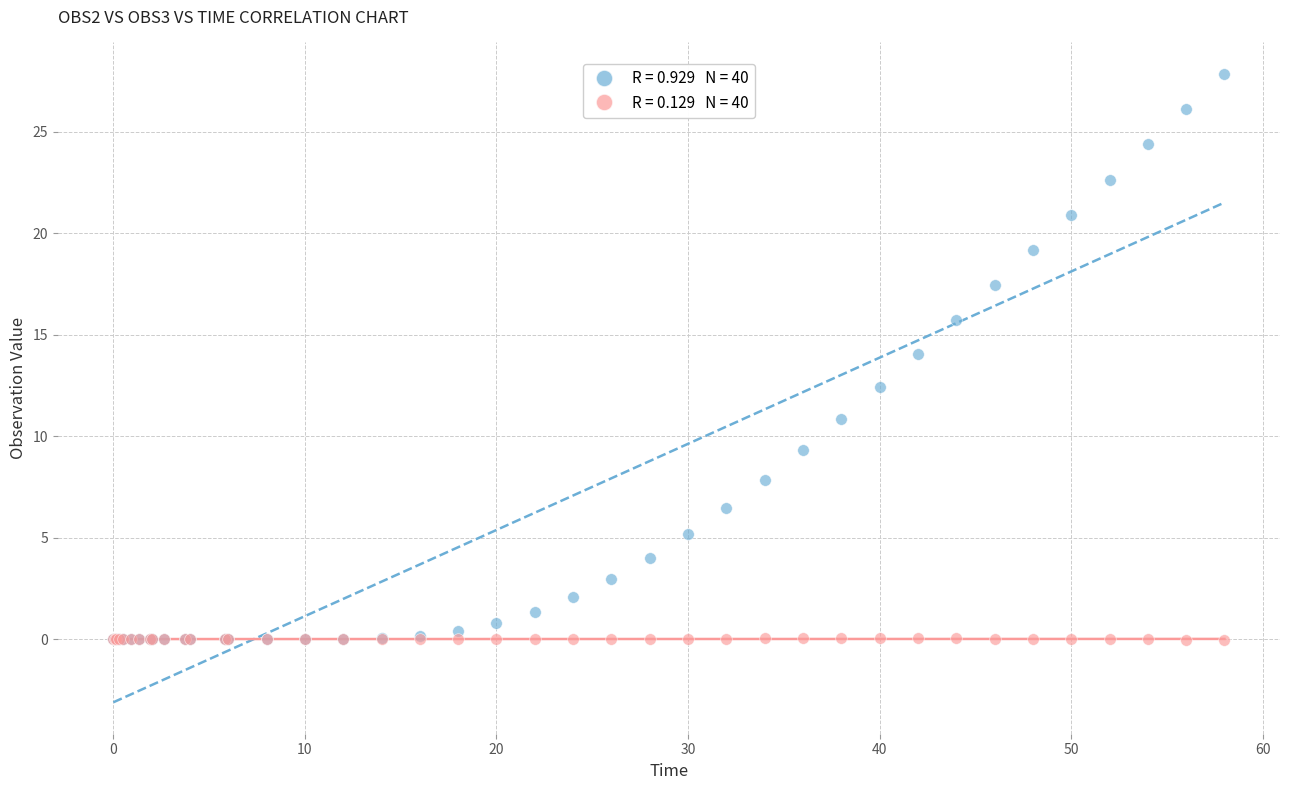

Across all series, what Y value is closest to 13?

12.4